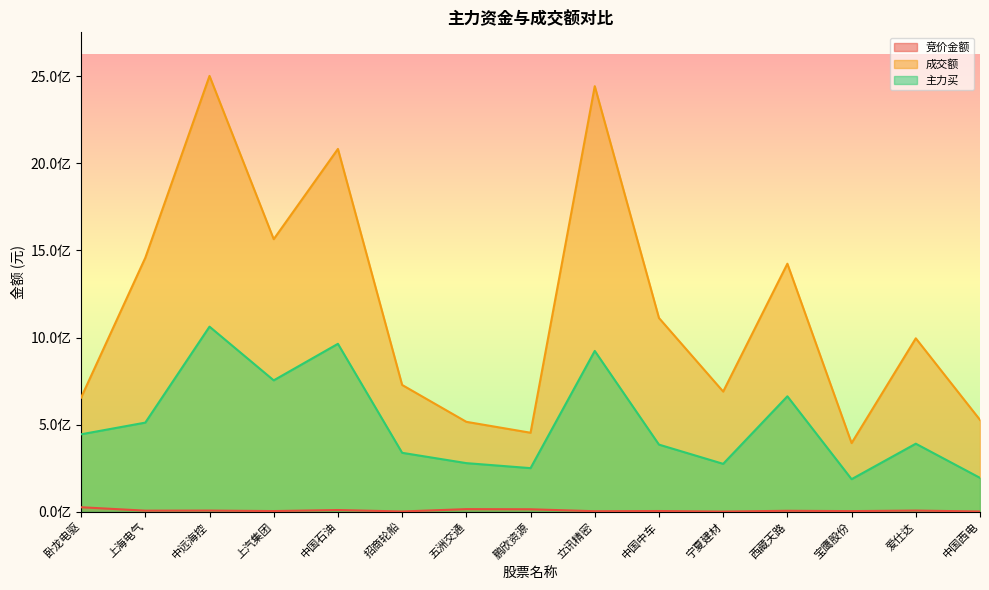

True or false: 成交额 has more than 0 points higher than both neighbors.

True